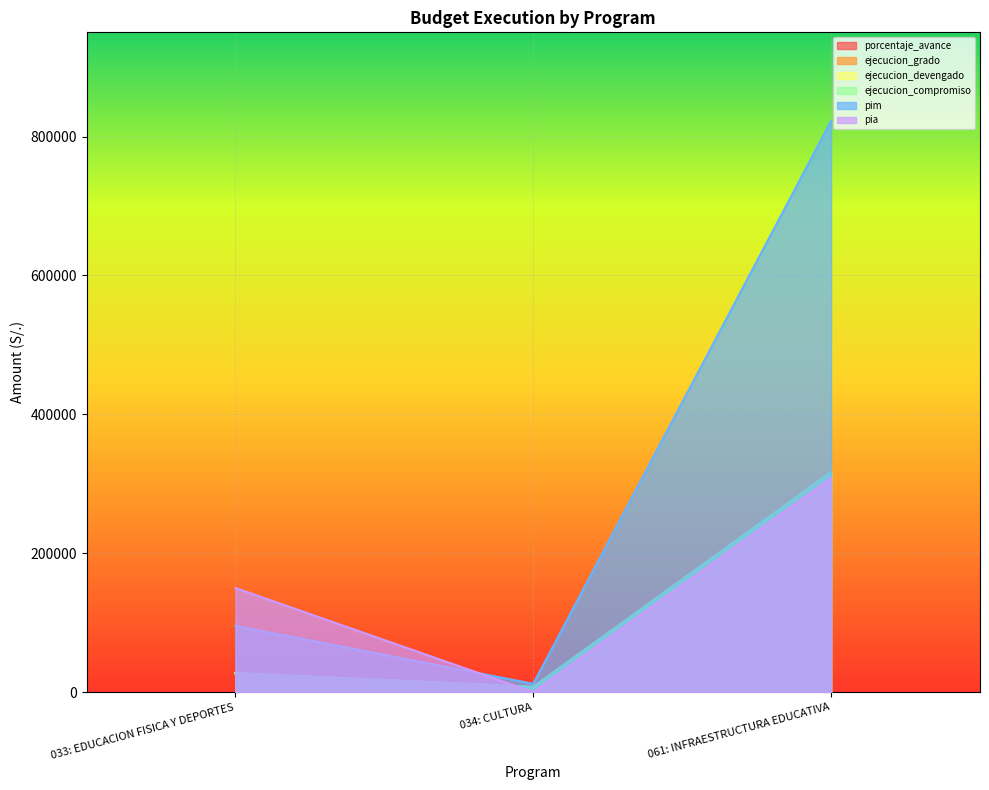

Between 034: CULTURA and 061: INFRAESTRUCTURA EDUCATIVA, which series saw the biggest shift?

pim